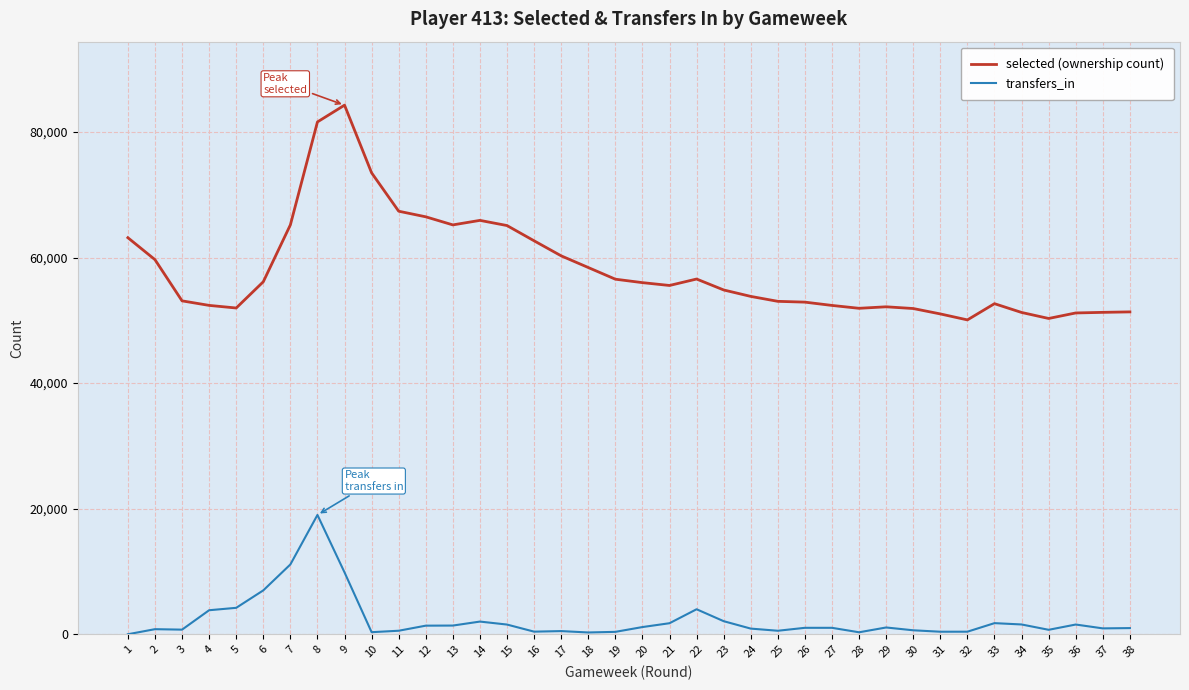

True or false: transfers_in has more than 1 interior local peaks.

True